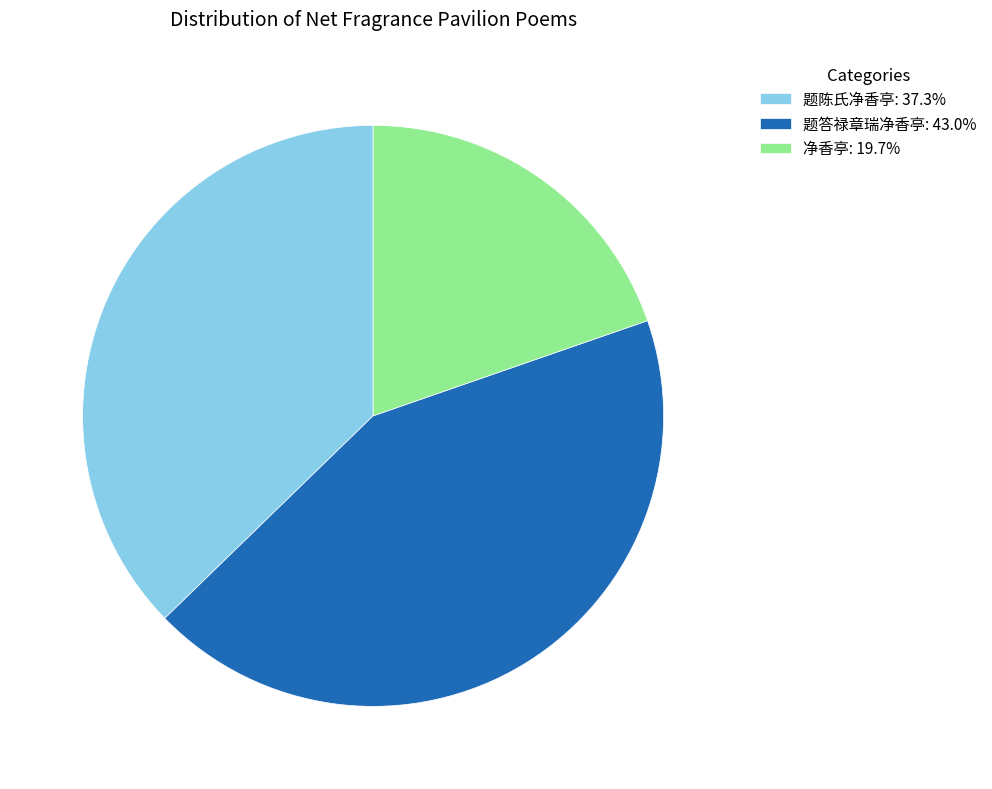

Is there a majority slice in this chart?

No